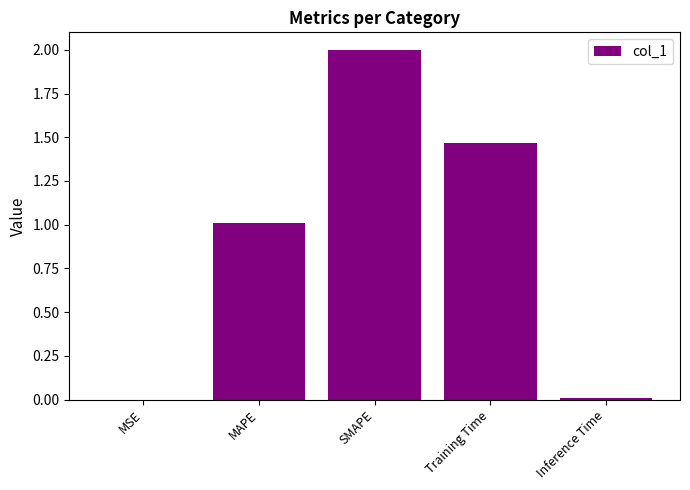

Are the bars grouped side by side (vs. stacked)?

No